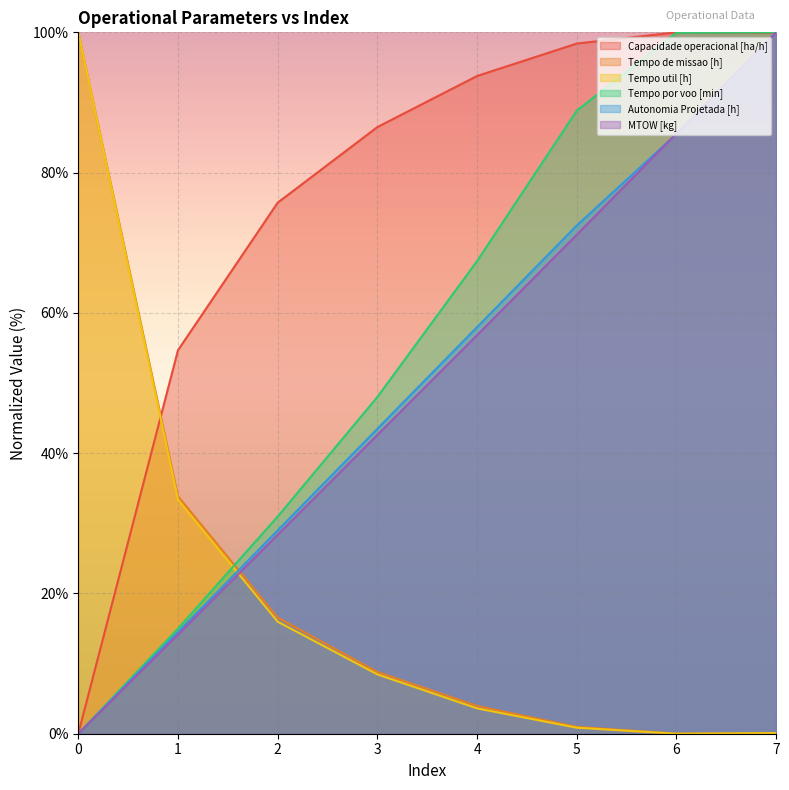

Rank the series by their maximum value, from lowest to highest.

Capacidade operacional [ha/h], Tempo de missao [h], Tempo util [h], Tempo por voo [min], Autonomia Projetada [h], MTOW [kg]